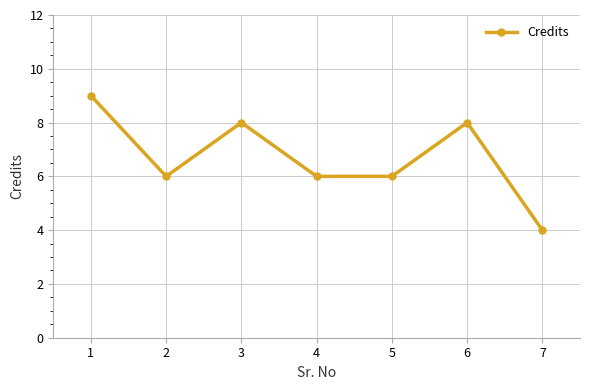

True or false: the data has more than 2 interior local peaks.

False